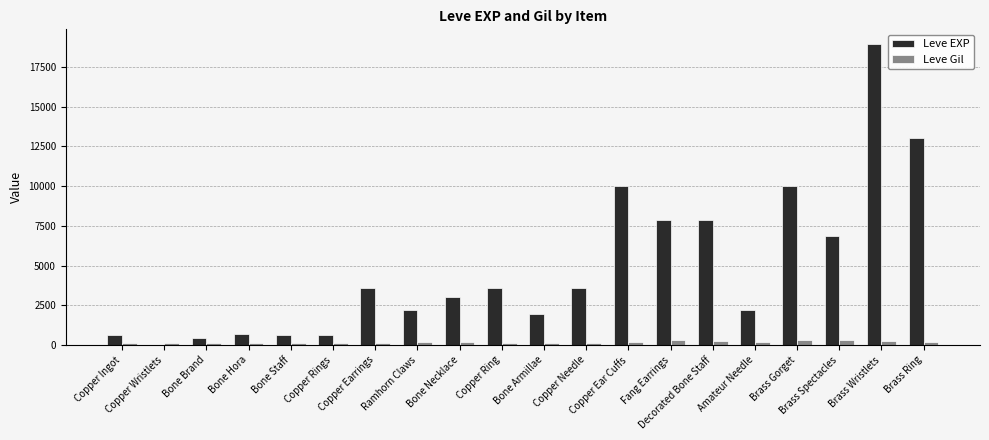

How many groups of bars are there?

20